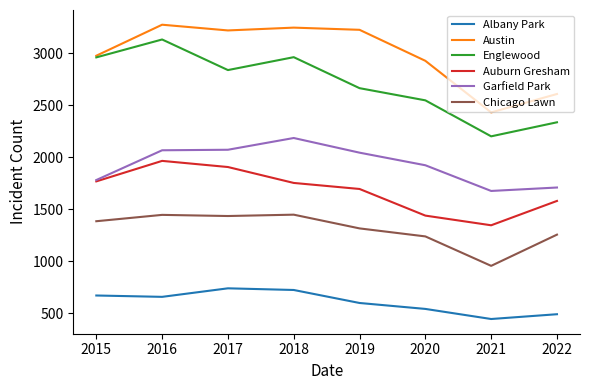

What is the highest value of the Austin series?

3275